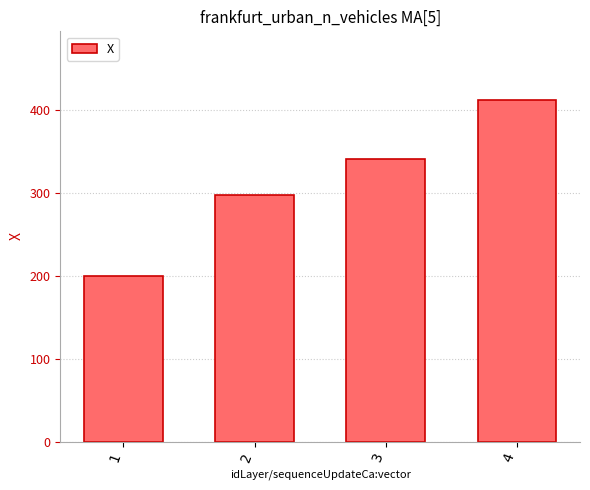

True or false: the data shows 133.8 at 1.

False